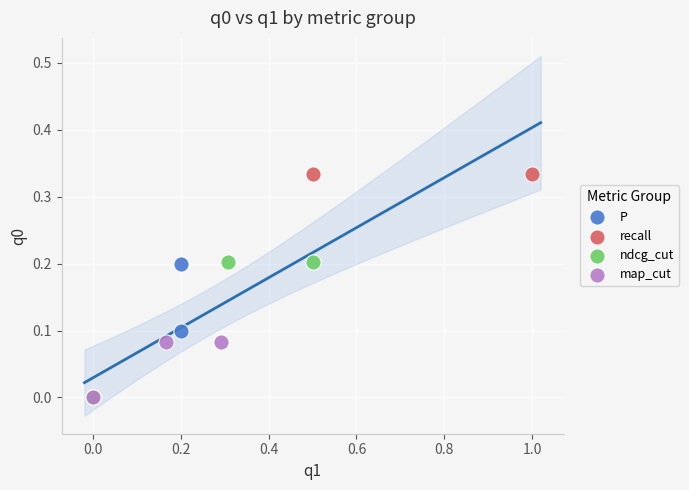

What are all the series names shown in the legend?

P, recall, ndcg_cut, map_cut